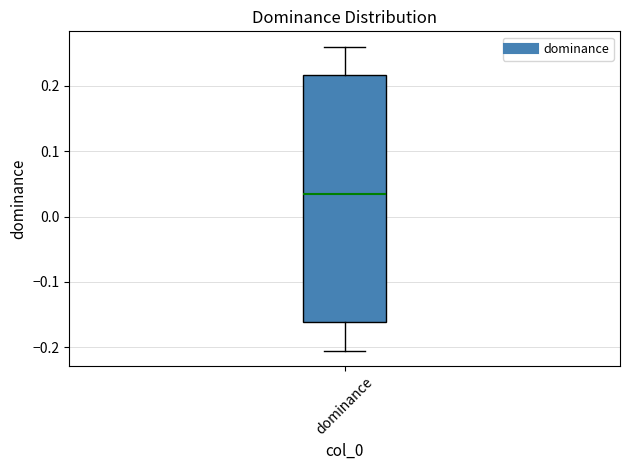

Read this box plot against the y-axis: the position of the median line, the range covered by the box, and the ends of both whiskers. The values are not printed on the chart, so give them approximately, as read against the axis.

median 0.03, box -0.16 to 0.22, whiskers -0.21 to 0.26